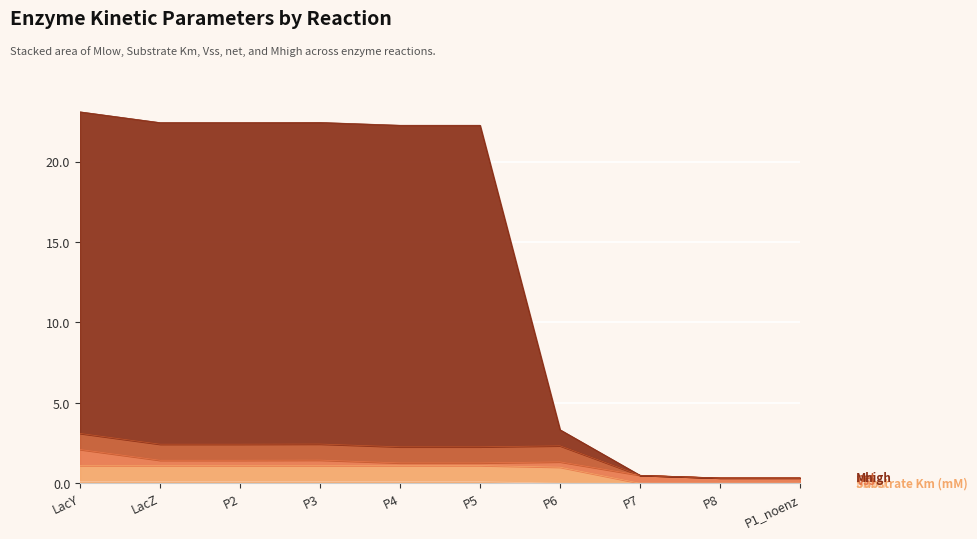

The Mhigh series shows 0.3 at P8. True or false?

True